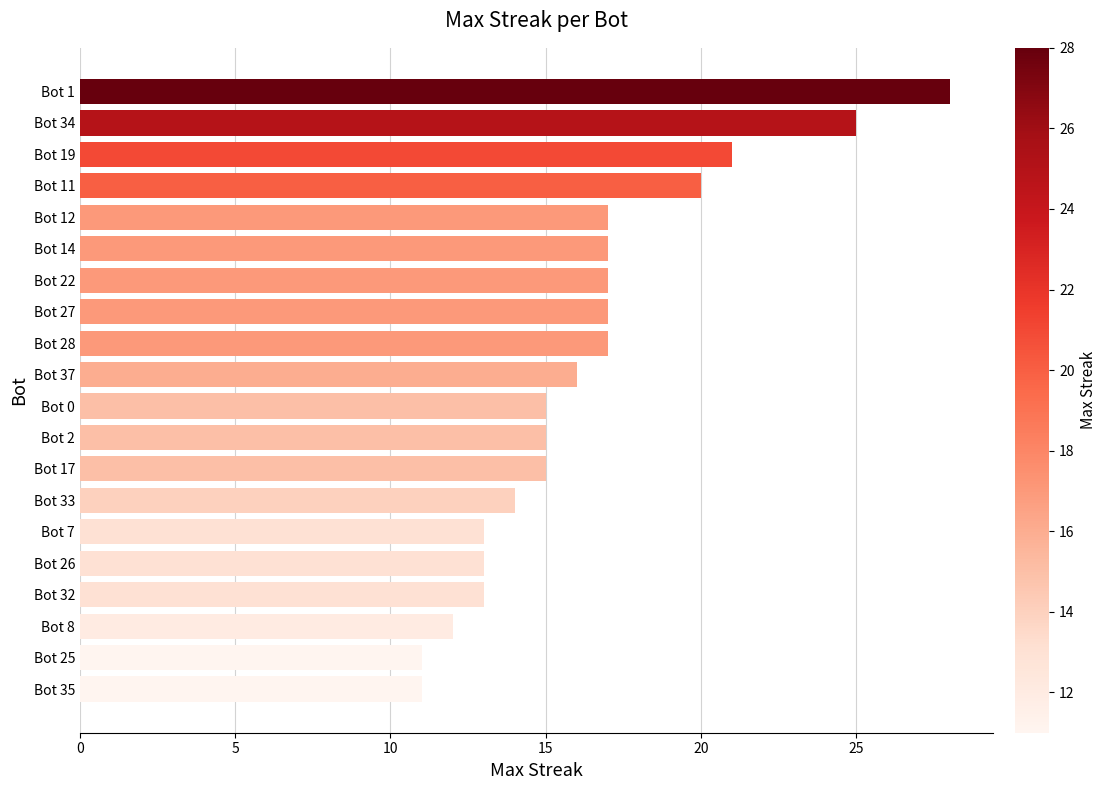

Is it true that the value at Bot 12 is 29?

False